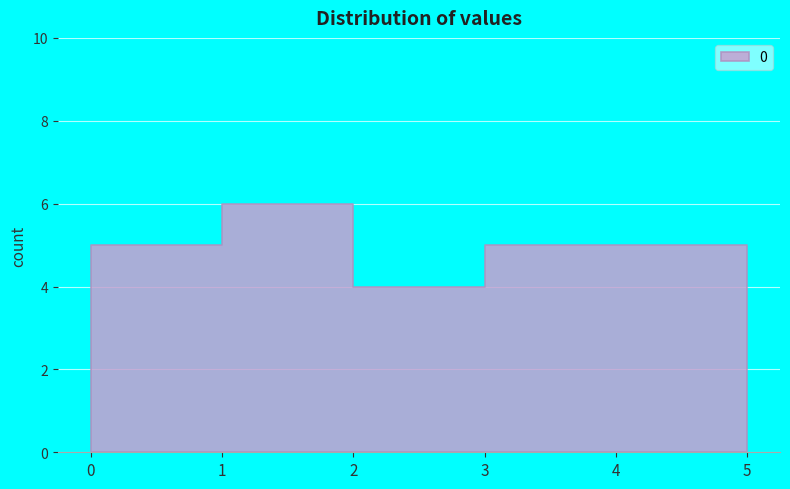

What is the value of the 4th point from the left?

5